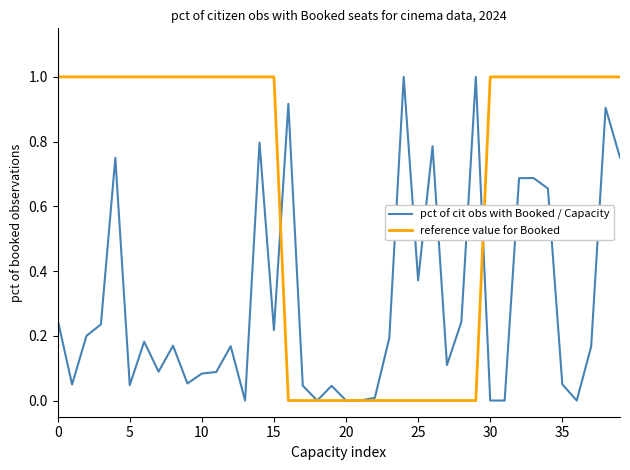

What is the maximum value shown in the chart?

1.0